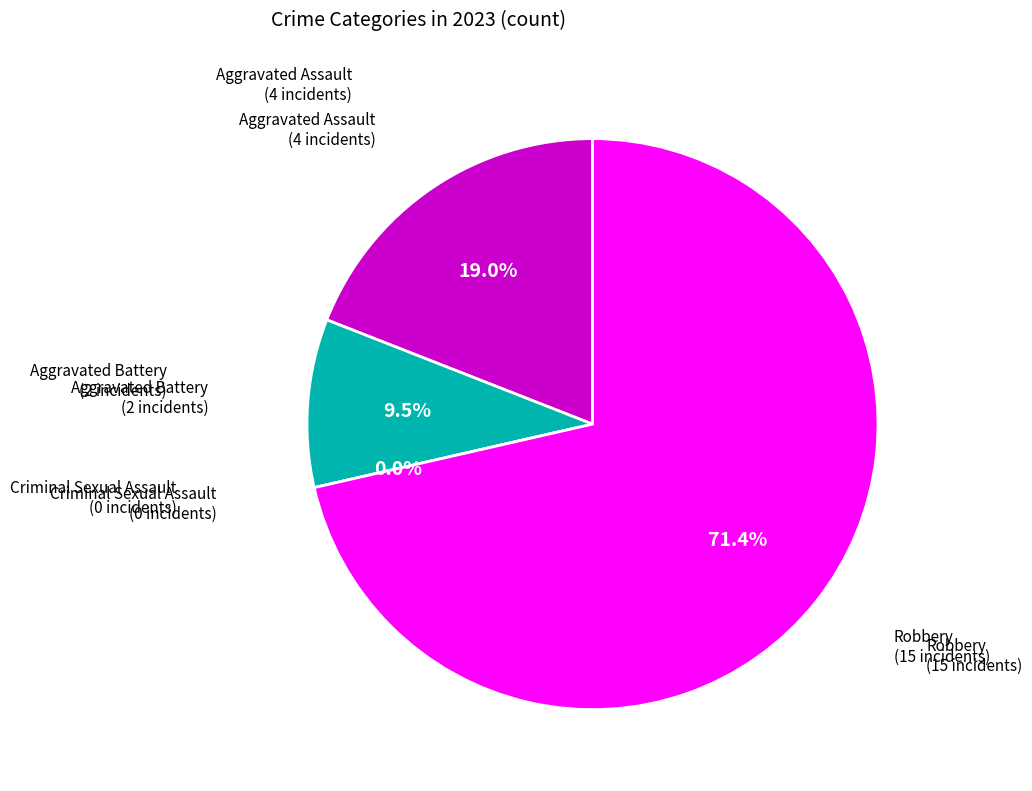

To the nearest percent, what is the difference between the largest and smallest slice percentages?

71%